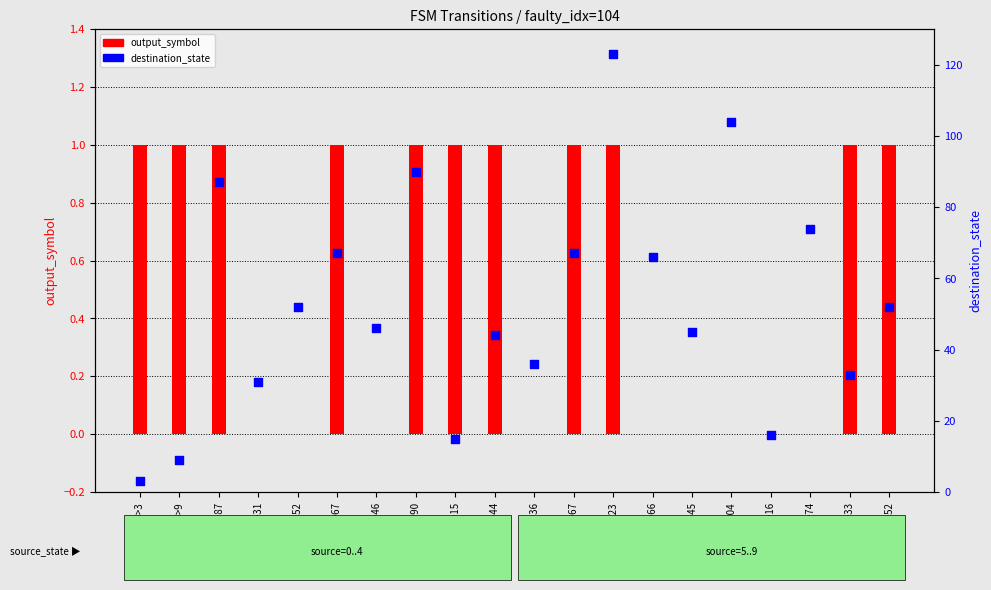

At which category is the sum across all series the highest?

6->123